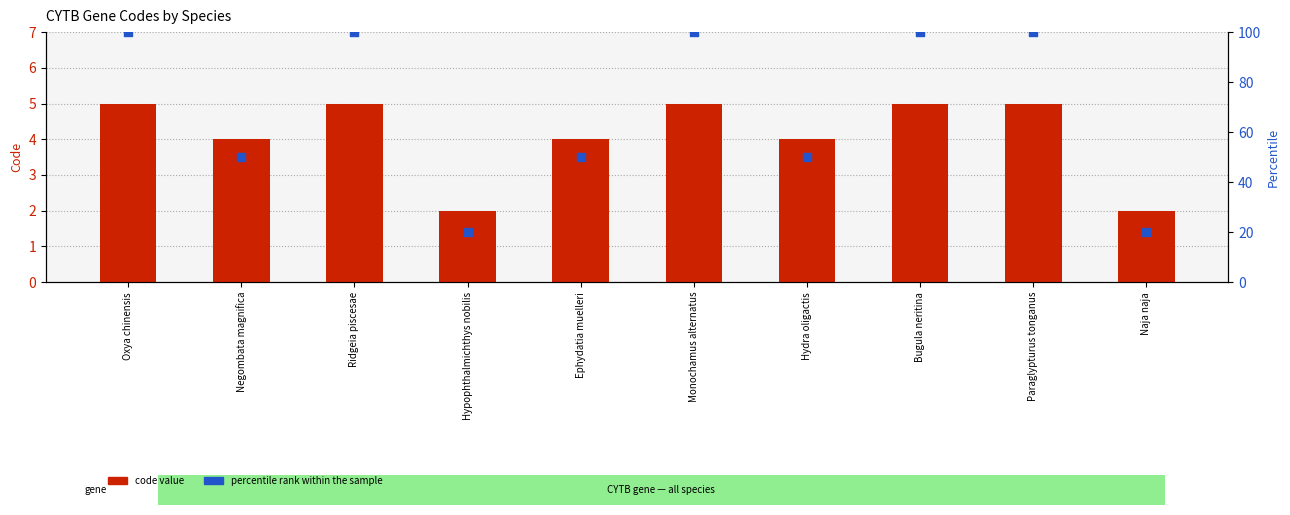

Which series reaches the maximum Y coordinate?

percentile rank within the sample